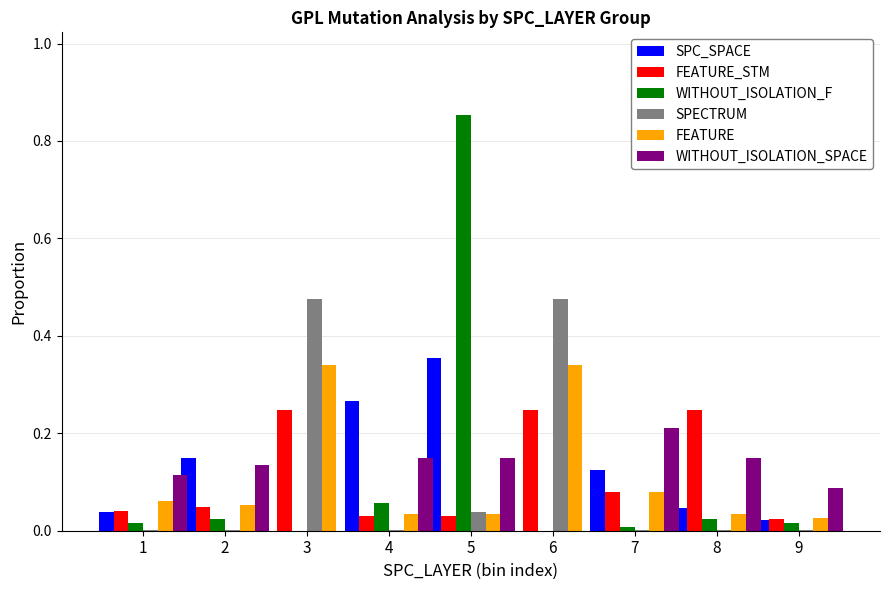

How many groups of bars are there?

9